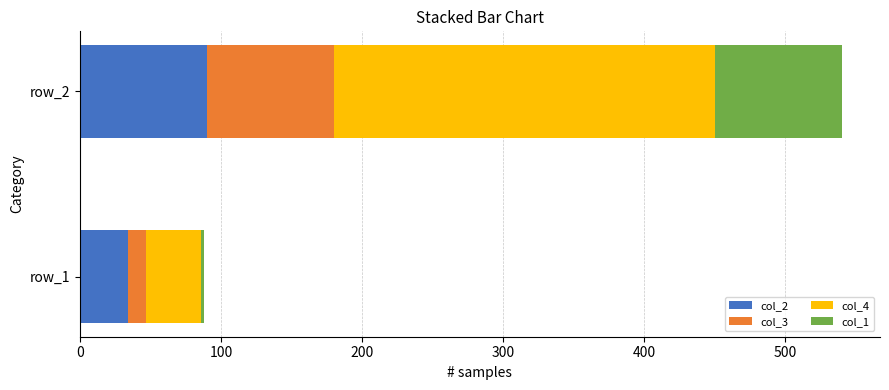

At which label does col_2 reach its peak?

row_2